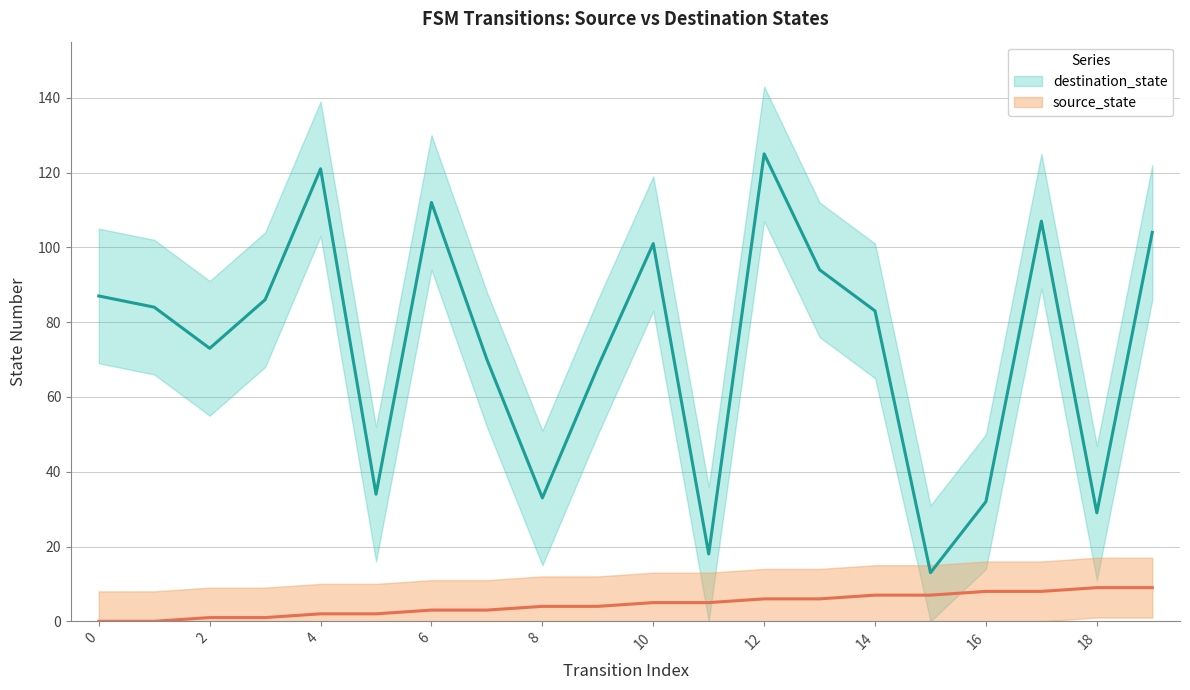

Does the chart display data point markers on the line(s)?

No